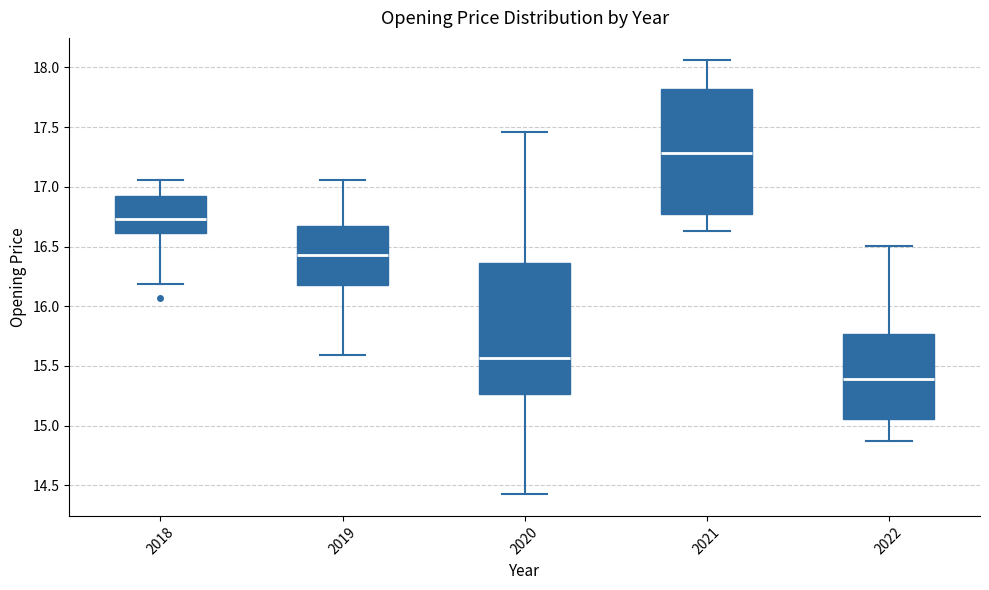

Where is the upper edge of the box at x = 2021 on the y-axis? The values are not printed on the chart, so give them approximately, as read against the axis.

17.80